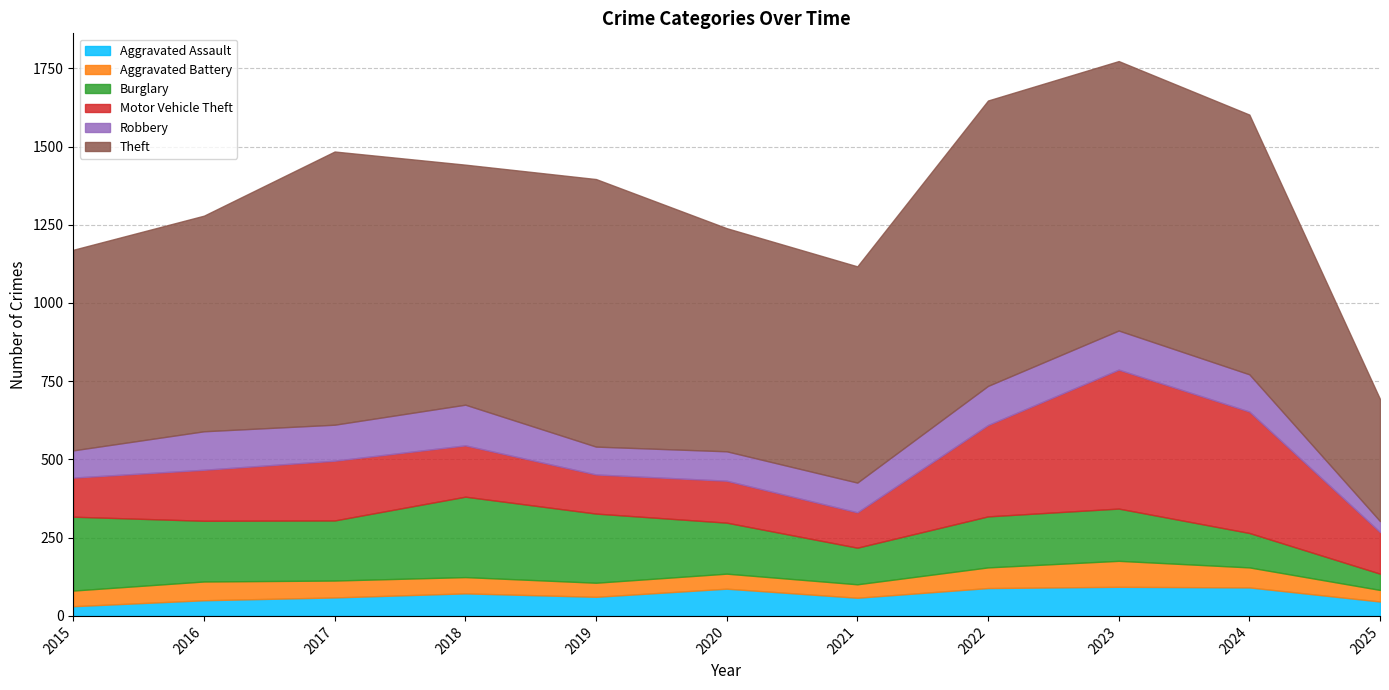

In Burglary, how many points are higher than both neighbors (excluding endpoints)?

2